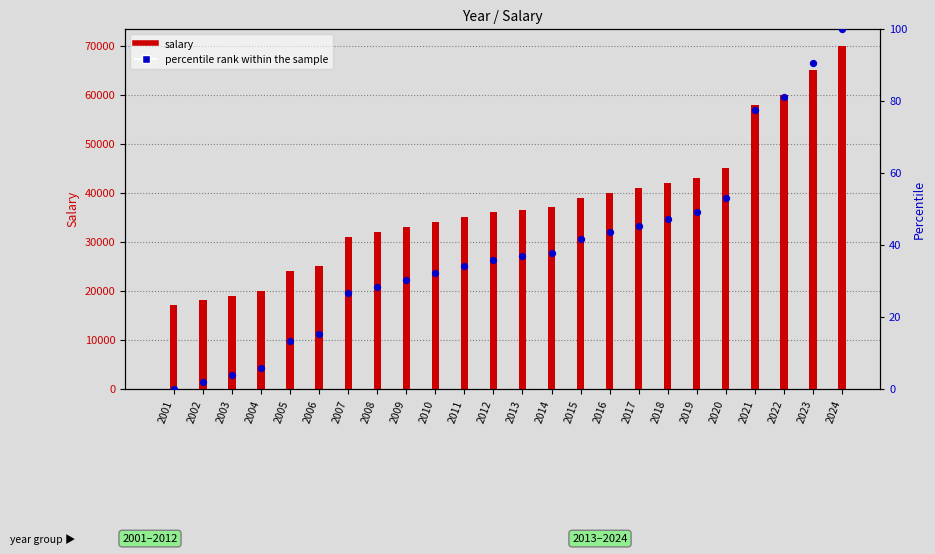

Is the value of salary at 2021 greater than the value of percentile rank within the sample at 2001?

Yes